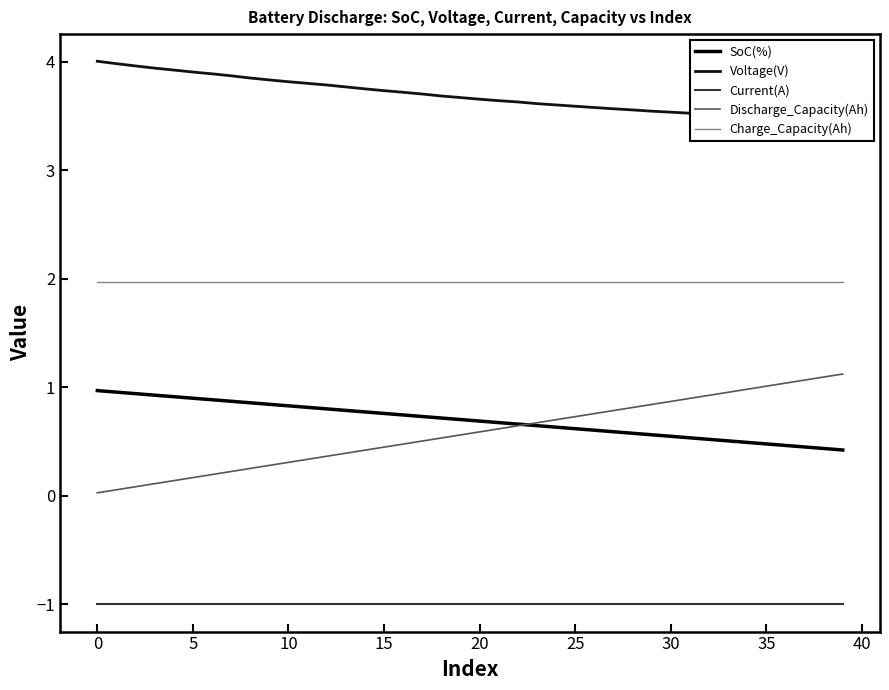

The value of Charge_Capacity(Ah) at 0 is 2.0. True or false?

True